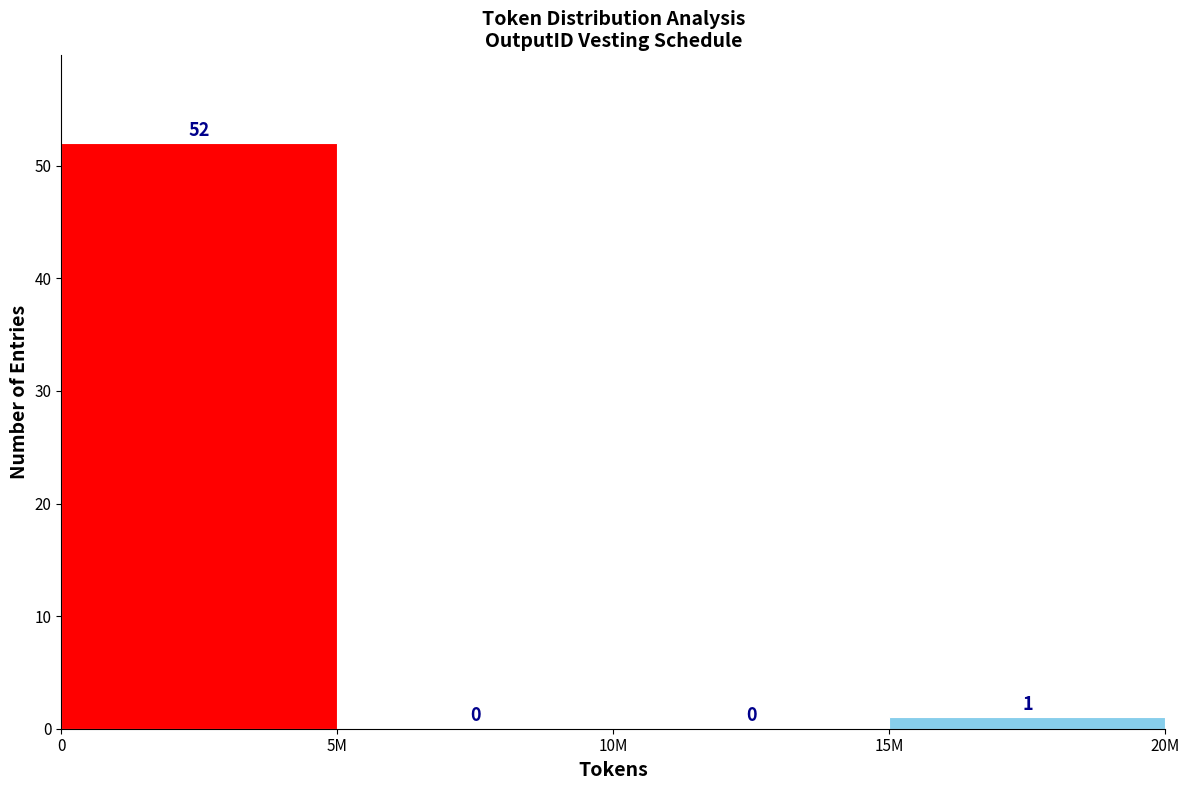

Reading right to left, list all the values displayed in this chart.

15M=1	10M=0	5M=0	0=52